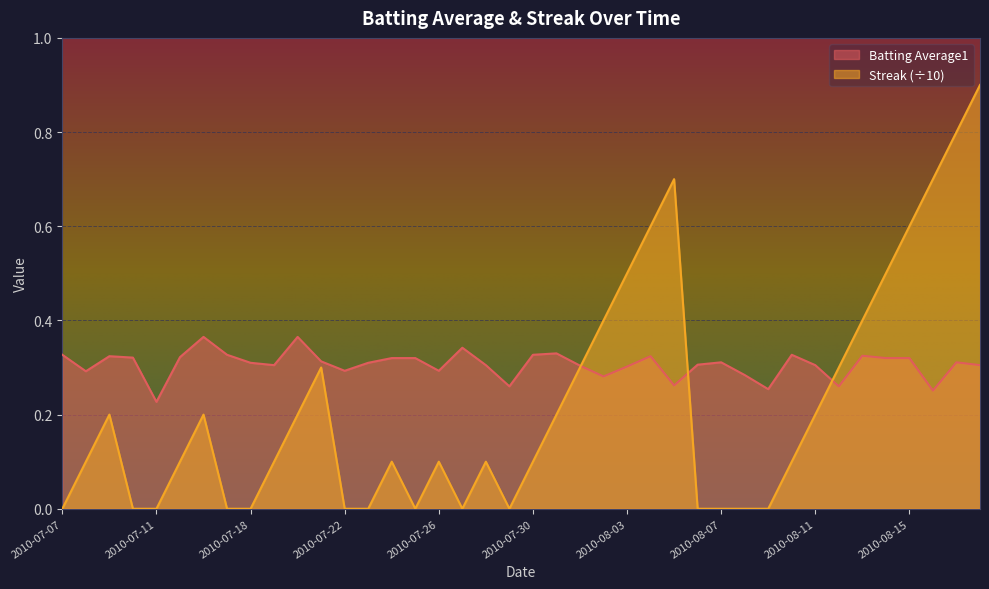

How many series are shown in this chart?

2